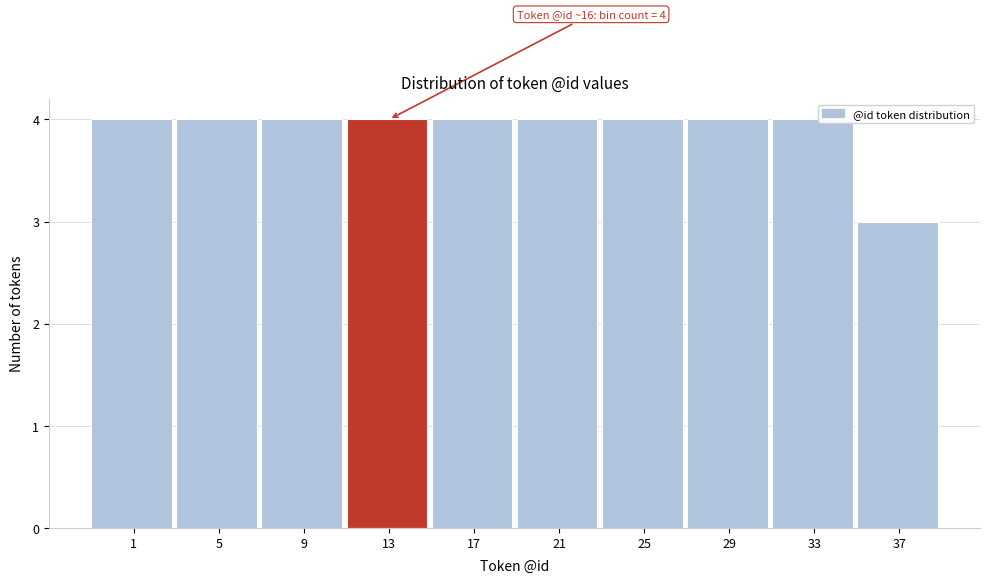

Reading left to right, what are all the values shown in this chart?

4	4	4	4	4	4	4	4	4	3